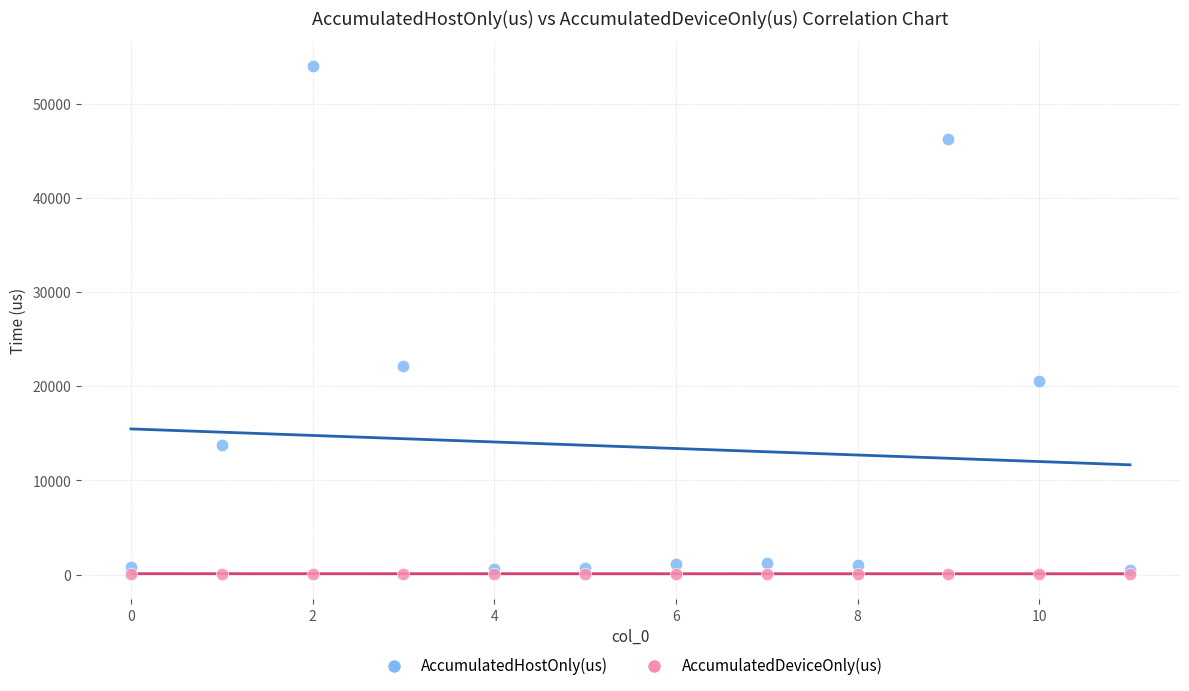

Across all series, what Y value is closest to 27027?

22194.0